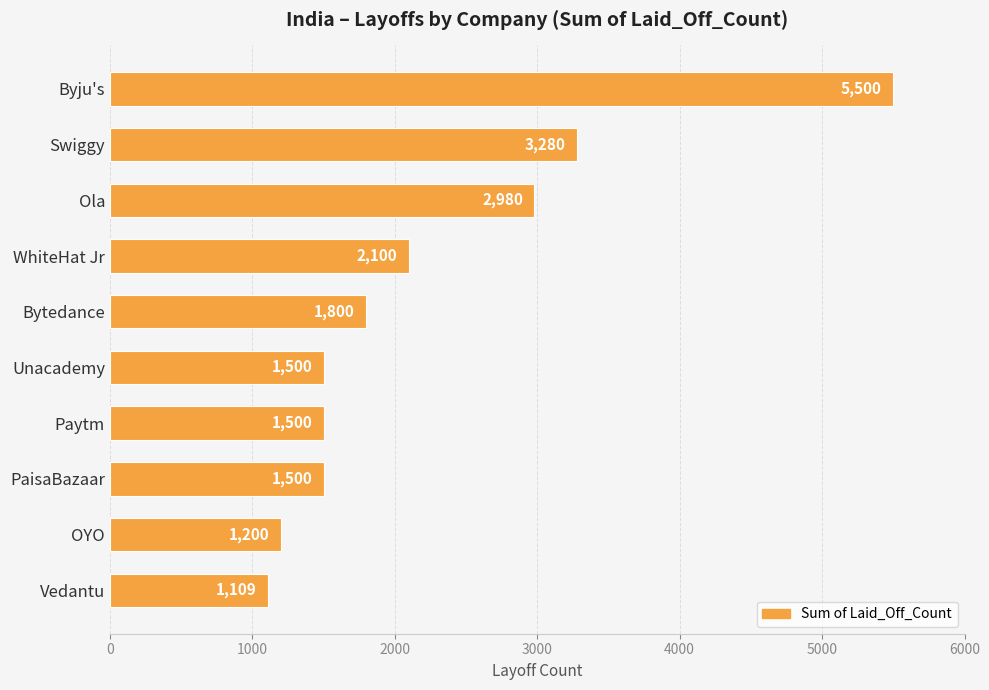

How many values are below 1800?

5